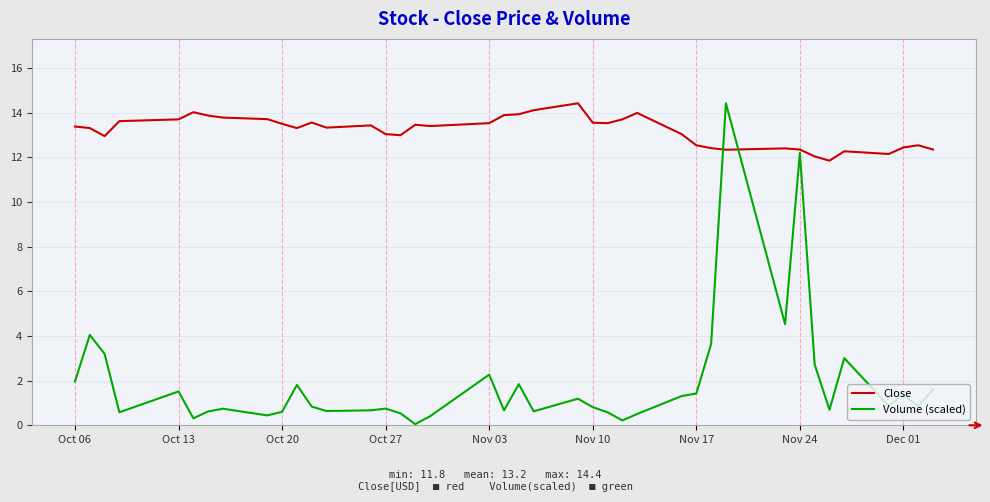

What is the average value of the Volume (scaled) series?

1.9